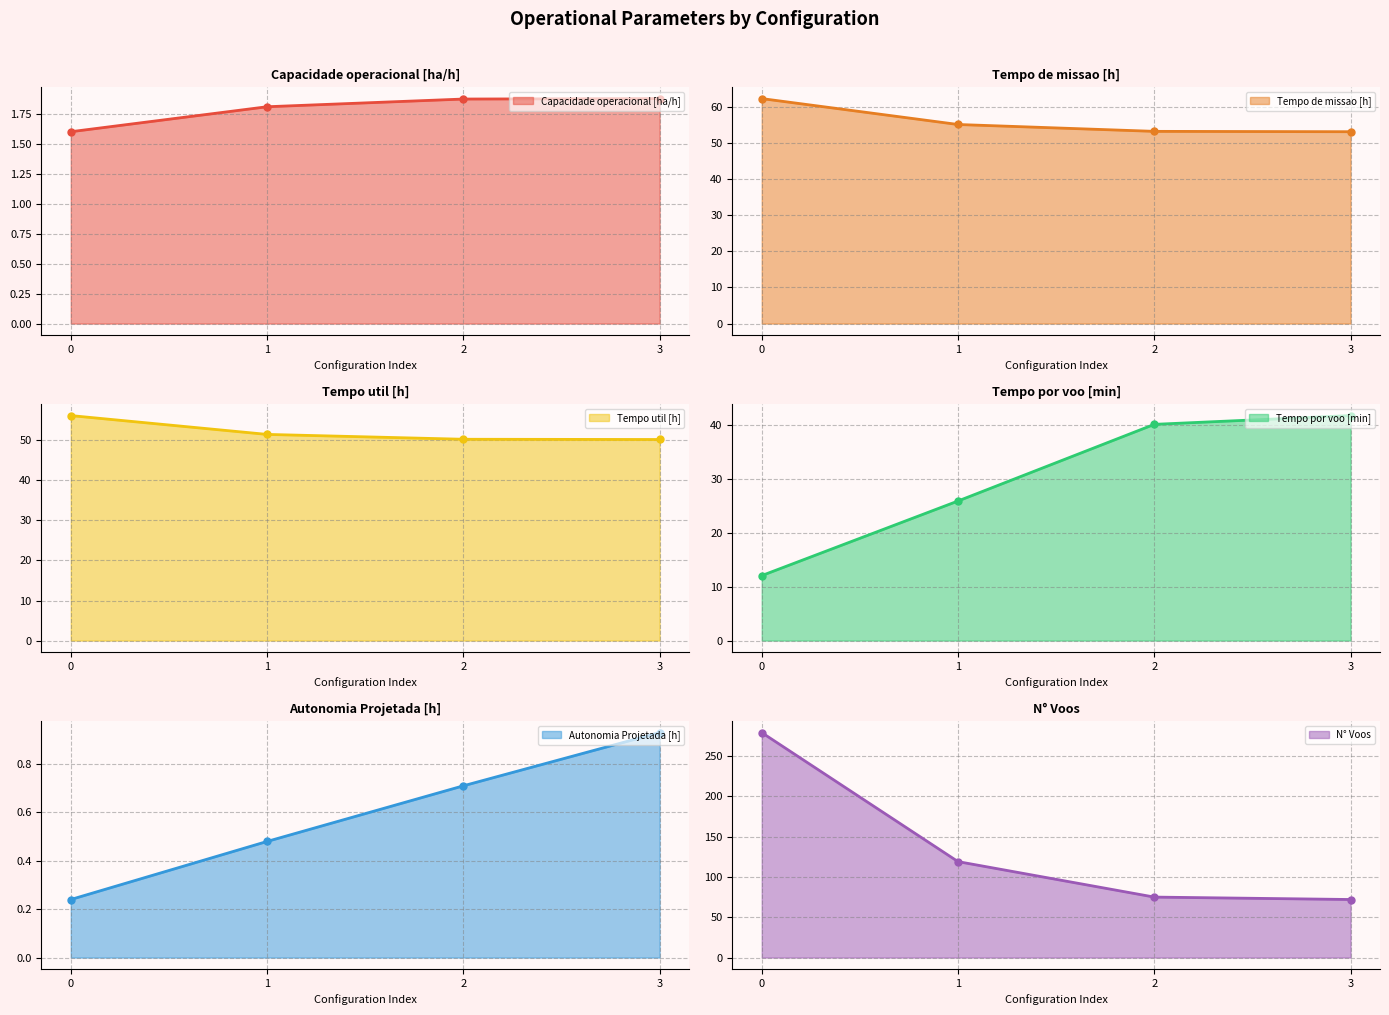

Reading right to left, extract all data points from this chart.

Capacidade operacional [ha/h]: 3=1.9	2=1.9	1=1.8	0=1.6
Tempo de missao [h]: 3=53.2	2=53.3	1=55.2	0=62.3
Tempo util [h]: 3=50.2	2=50.2	1=51.5	0=56.2
Tempo por voo [min]: 3=41.8	2=40.2	1=25.9	0=12.1
Autonomia Projetada [h]: 3=0.9	2=0.7	1=0.5	0=0.2
N° Voos: 3=72.0	2=75.0	1=119.0	0=279.0